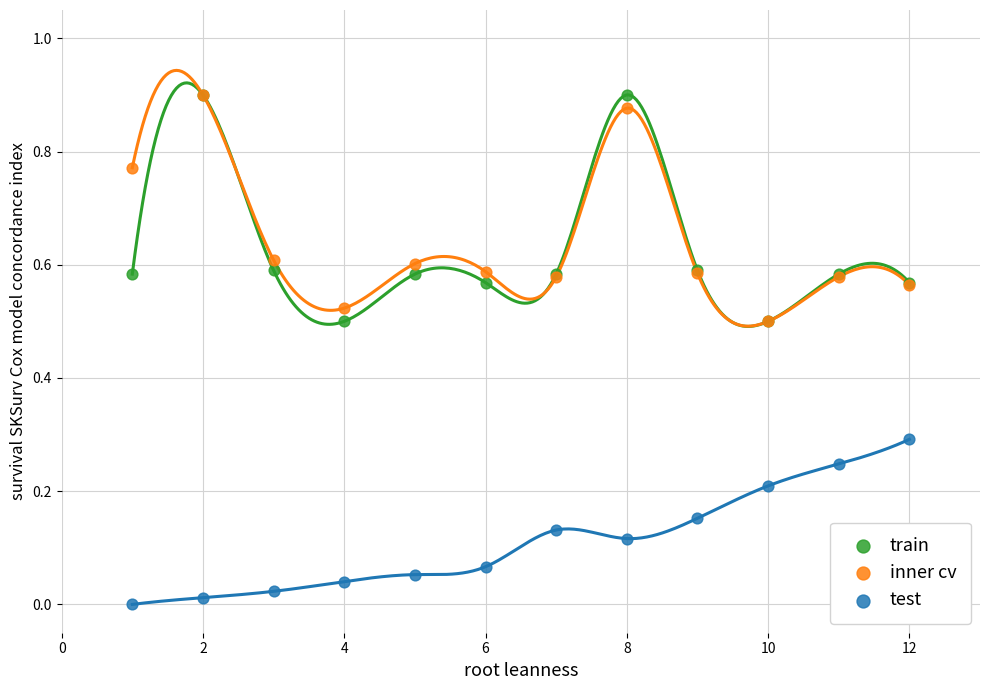

Which series reaches the minimum Y coordinate?

test